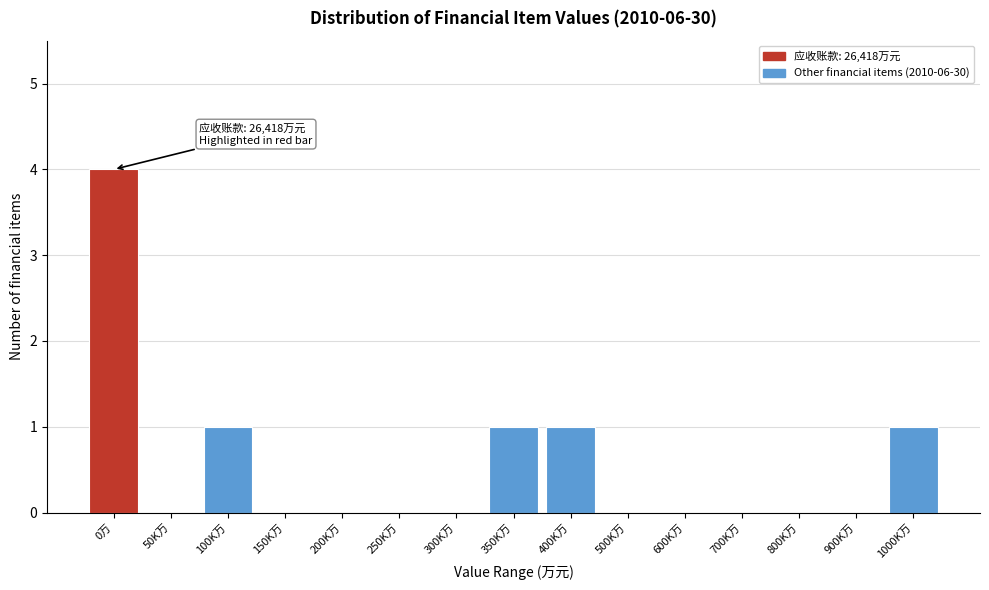

Reading left to right, list all the values displayed in this chart.

0万=4	50K万=0	100K万=1	150K万=0	200K万=0	250K万=0	300K万=0	350K万=1	400K万=1	500K万=0	600K万=0	700K万=0	800K万=0	900K万=0	1000K万=1